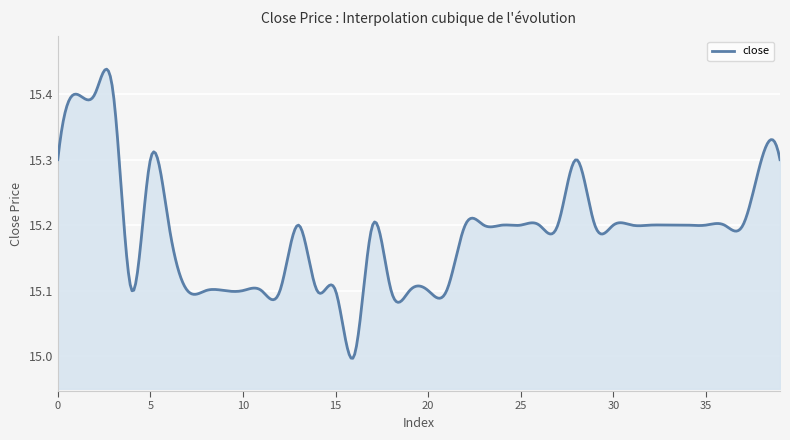

How many lines are shown in the chart?

1